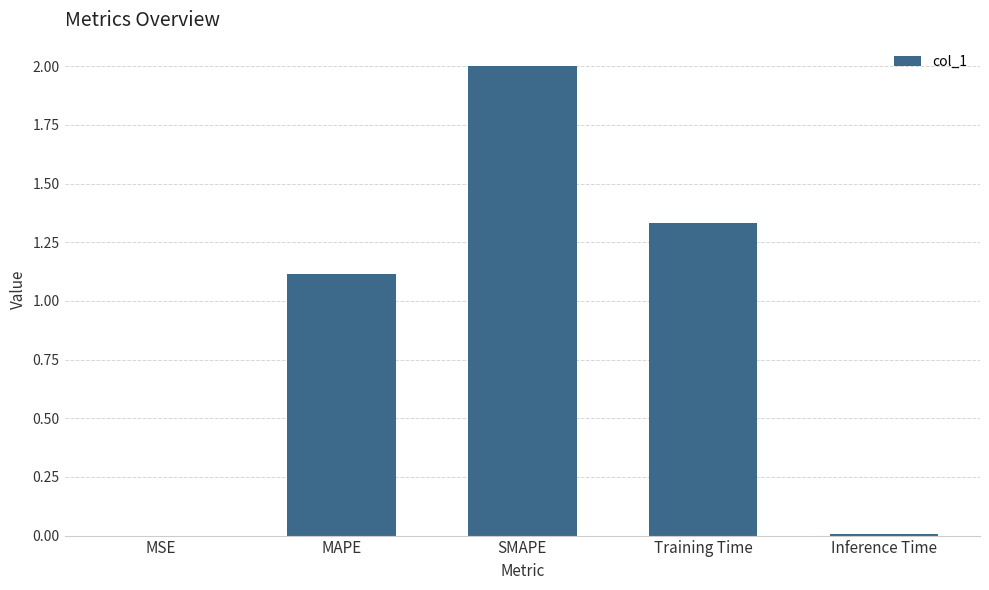

The chart shows a value of 1.7 at MAPE. True or false?

False